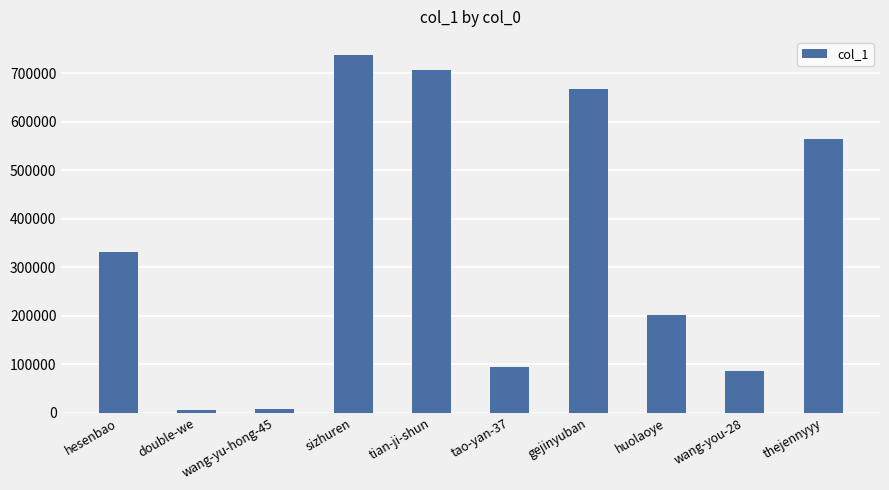

Where is the data nearest to the value 371626?

hesenbao